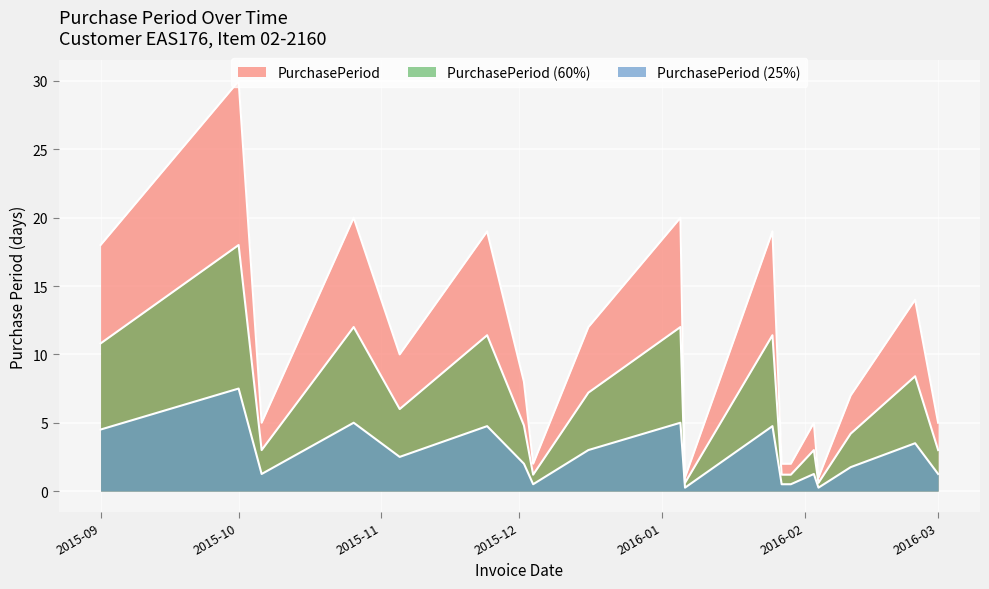

Which label corresponds to the largest value in the chart?

2015-10